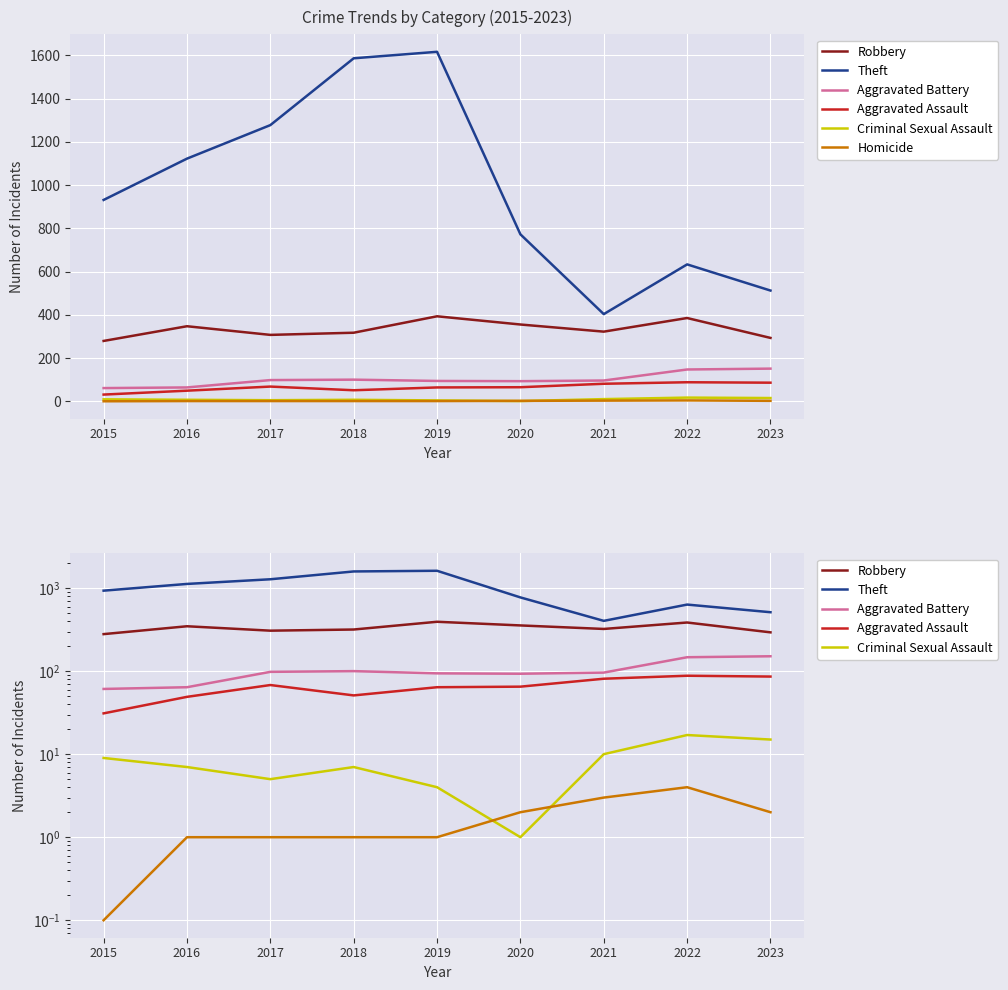

Where do Criminal Sexual Assault and Homicide first cross each other?

2019 and 2020